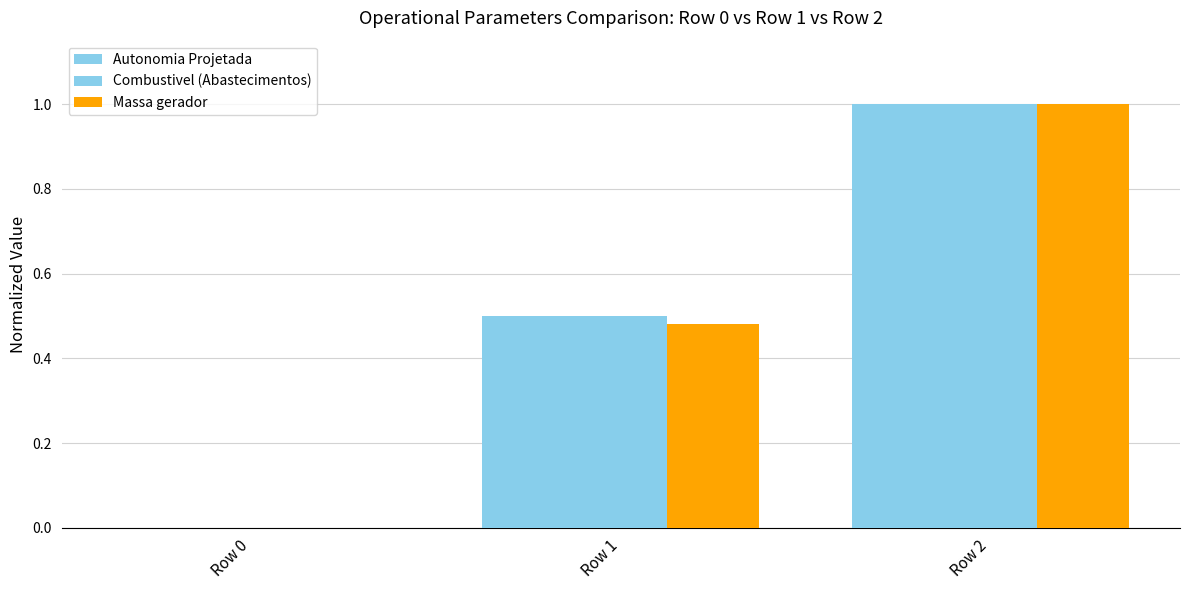

Rank the series by their maximum value, from highest to lowest.

Autonomia Projetada, Combustivel (Abastecimentos), Massa gerador